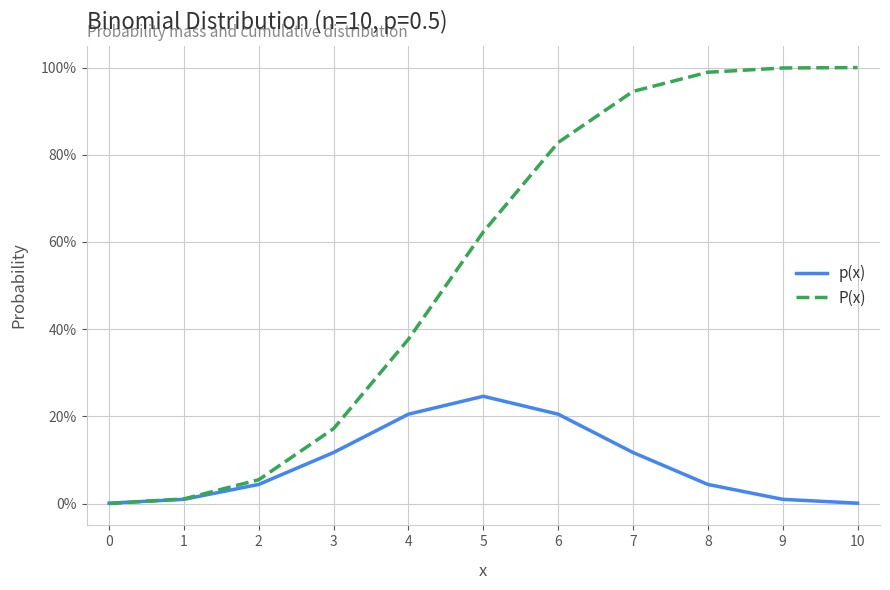

What is the spread (max minus min) of values at 9?

1.0